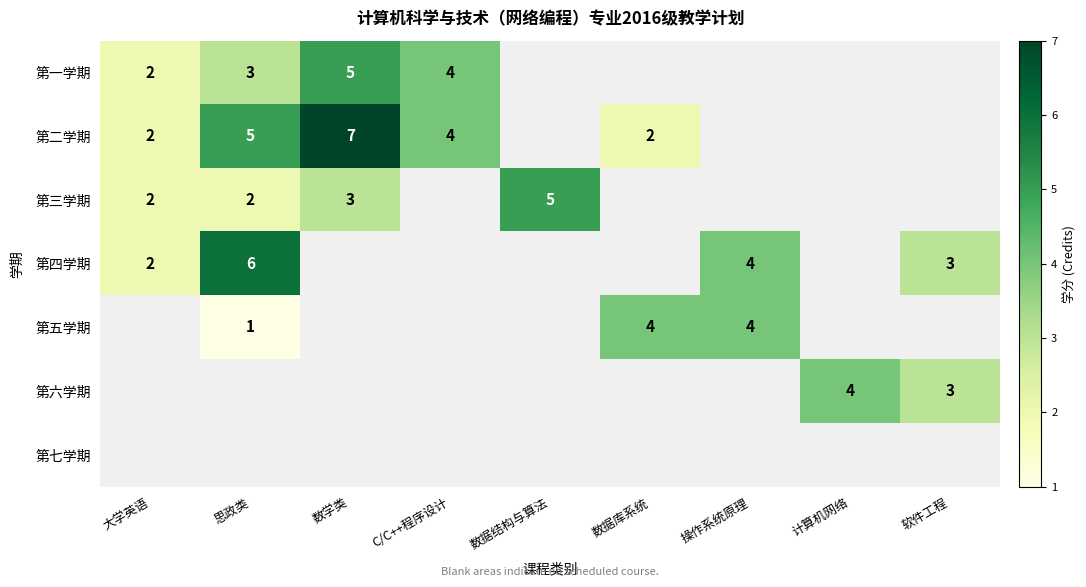

The value of 第二学期 at 数据库系统 is 3. True or false?

False